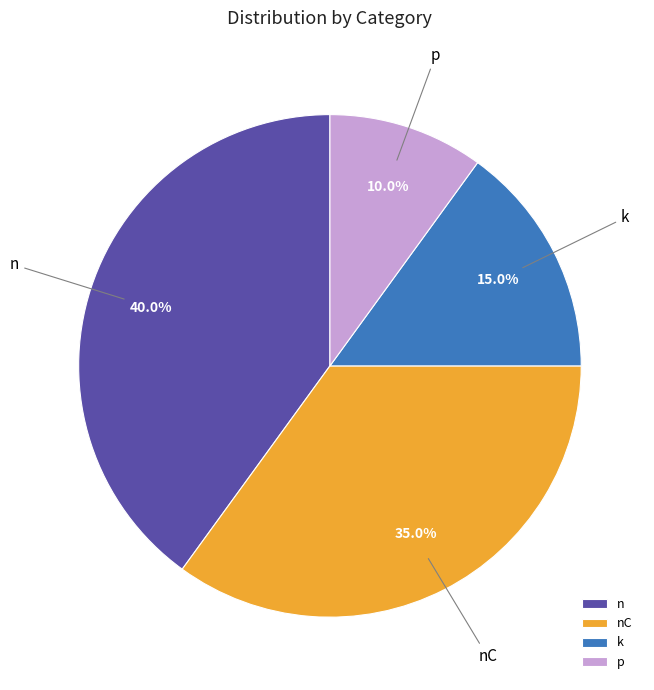

Does any single category account for the majority?

No